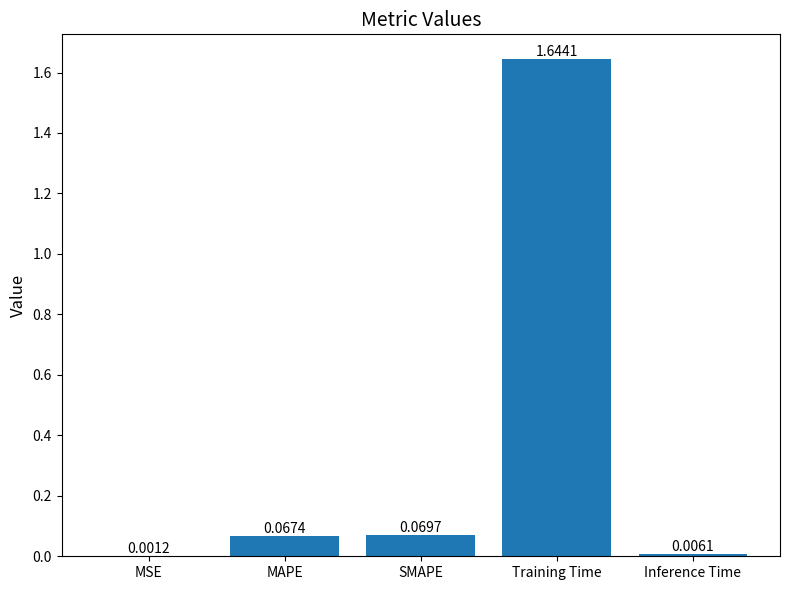

What is the sum of all values?

1.8